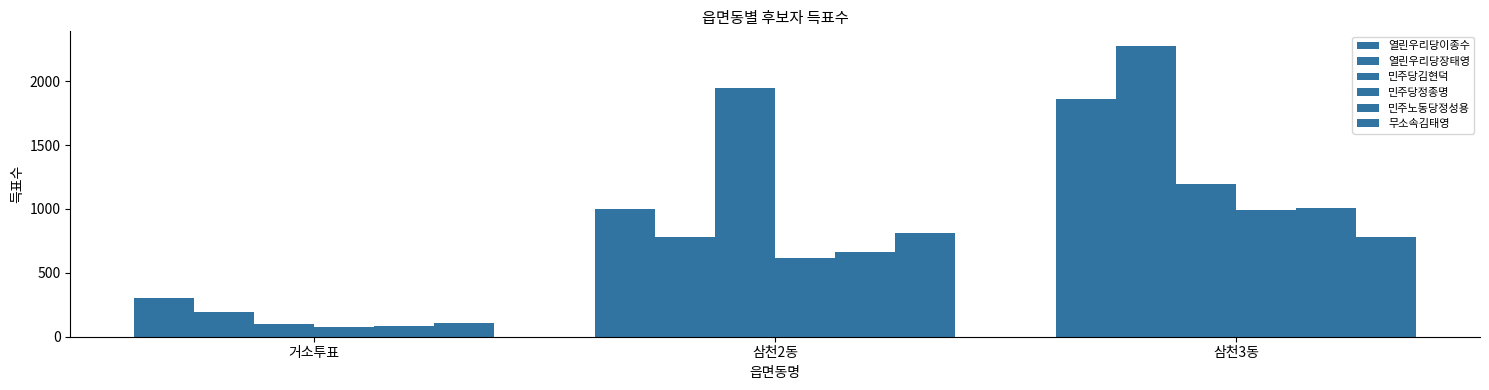

Does the chart contain any negative values?

No